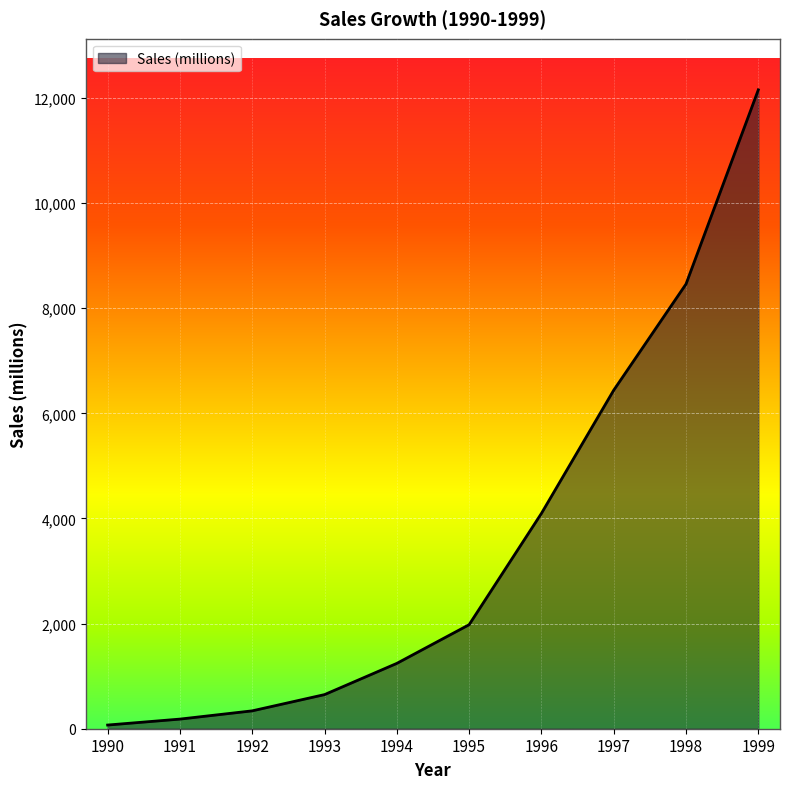

List the labels in order of value, largest first.

1999, 1998, 1997, 1996, 1995, 1994, 1993, 1992, 1991, 1990